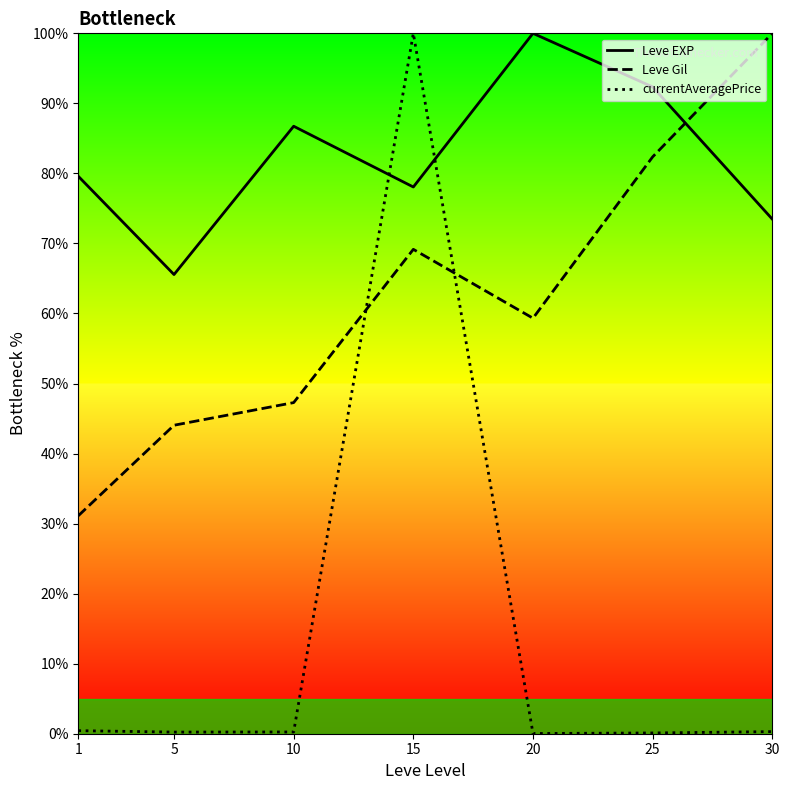

What is the average value of the Leve Gil series?

61.9